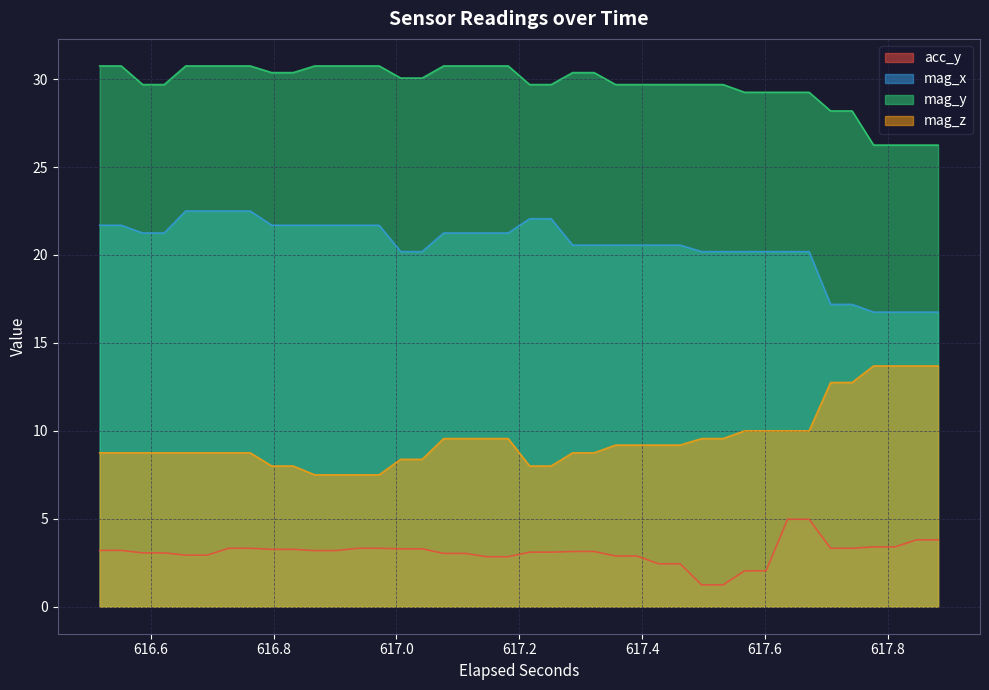

Which series has the largest total across all categories?

mag_y